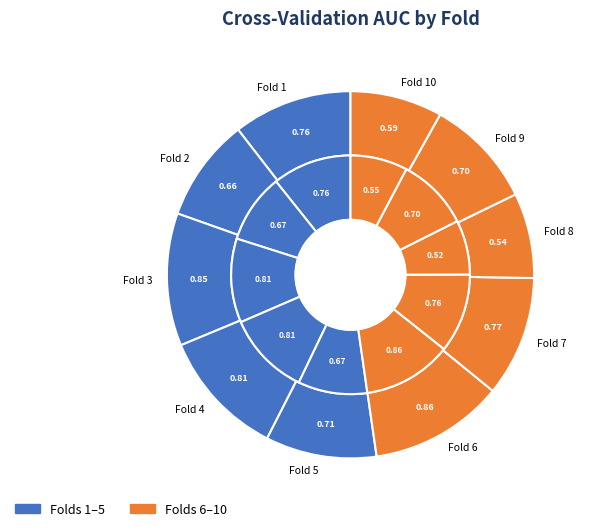

What percentage do Fold 4 and Fold 10 together represent?

19.4%